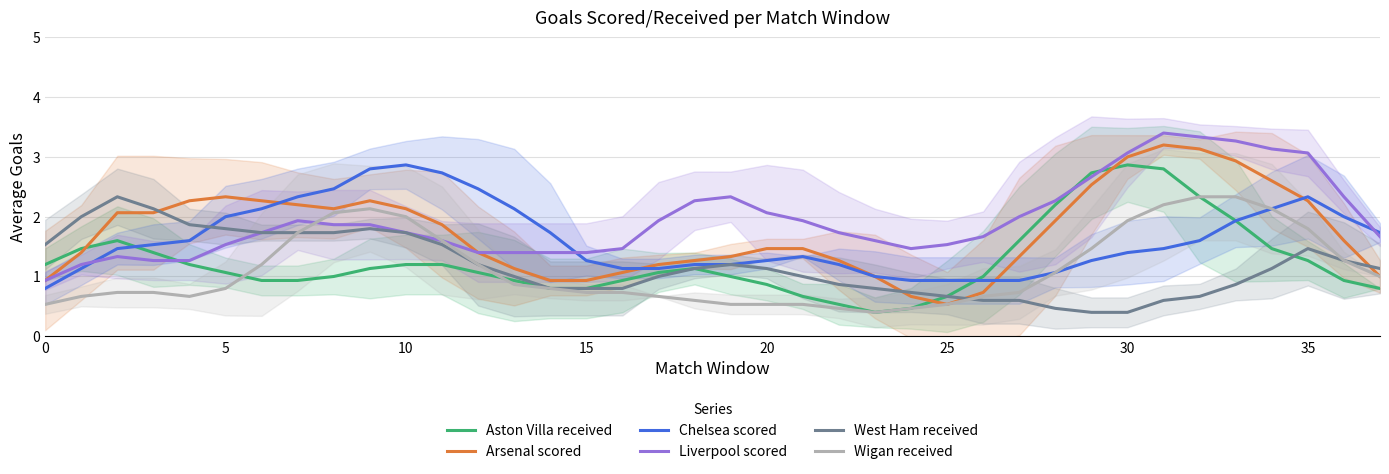

Which series has the largest range (max minus min)?

Arsenal scored